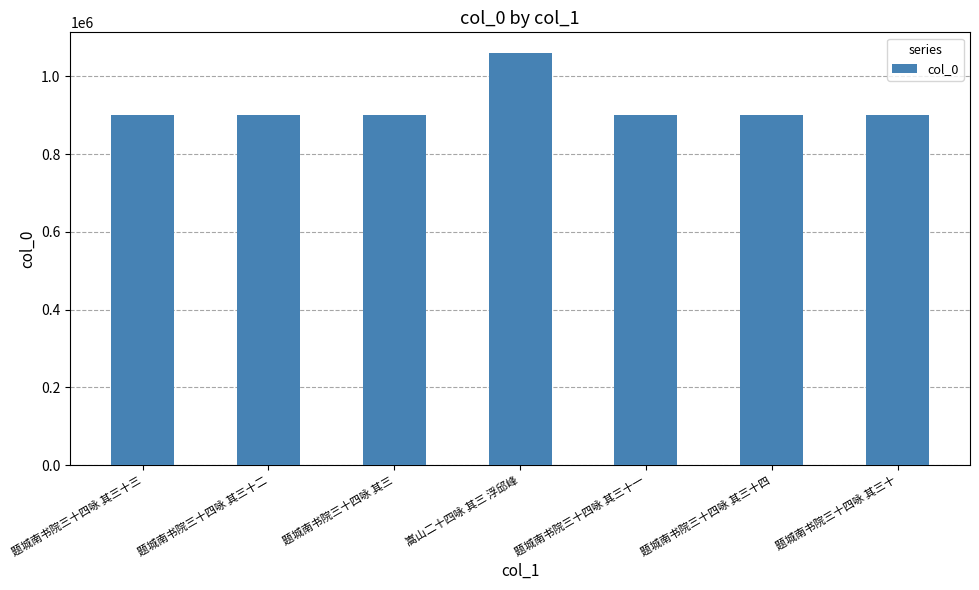

The chart shows a value of 1290014 at 题城南书院三十四咏 其三十二. True or false?

False